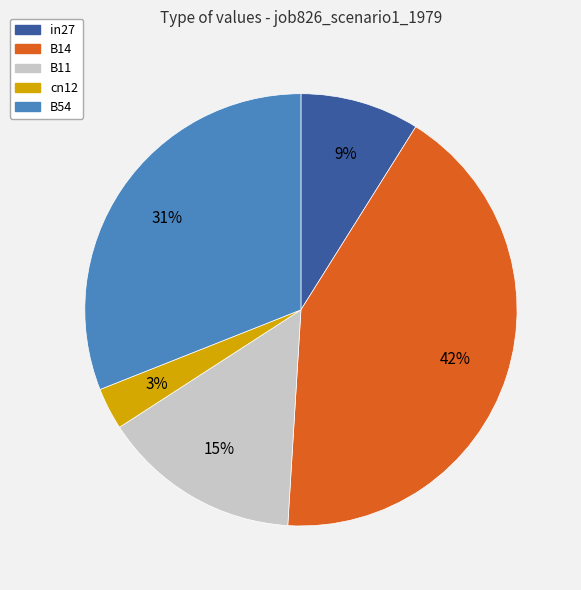

Rank the categories by value from lowest to highest.

cn12, in27, B11, B54, B14